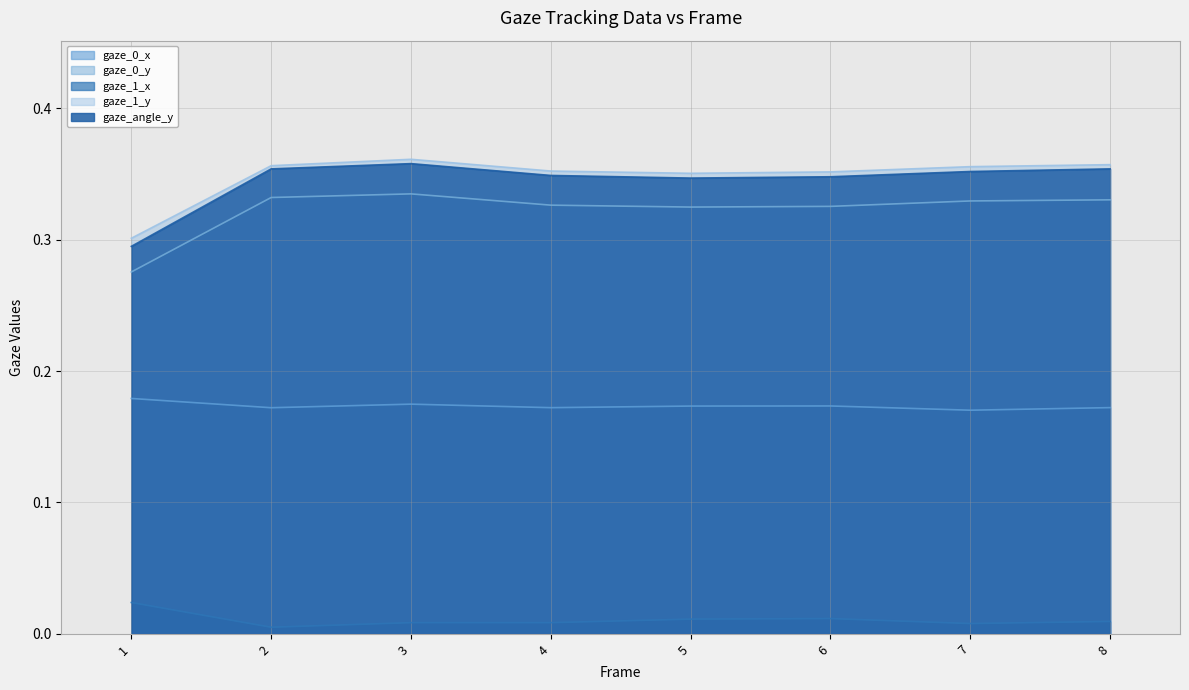

Is it true that gaze_angle_y equals 0.5 at 6?

False